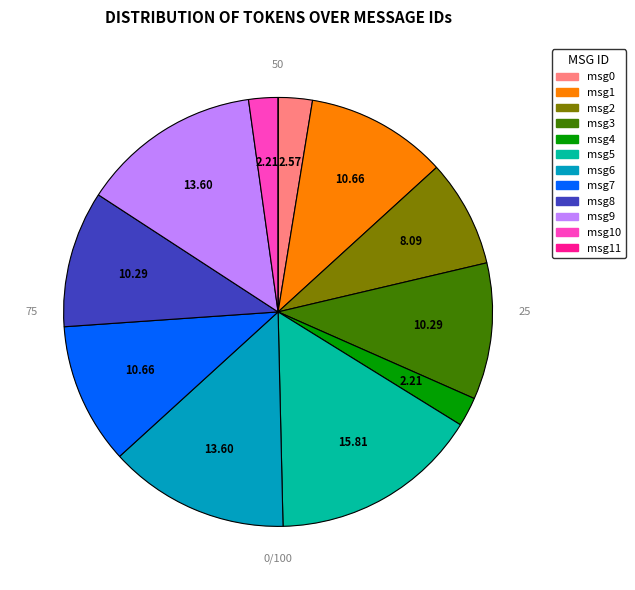

Count the number of slices in the pie.

12